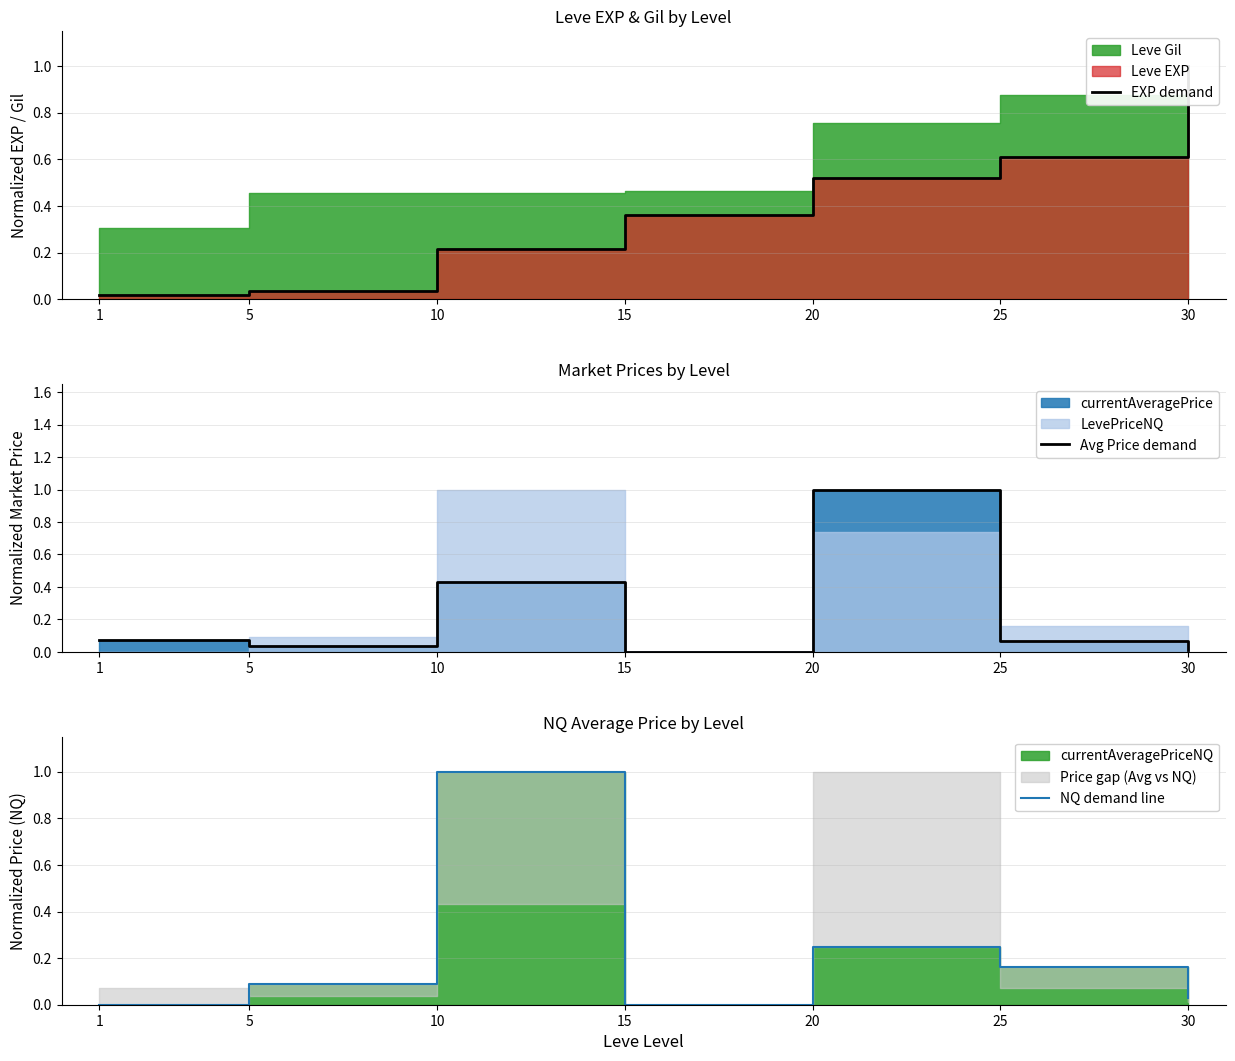

What is the highest value of the NQ demand line series?

1.0